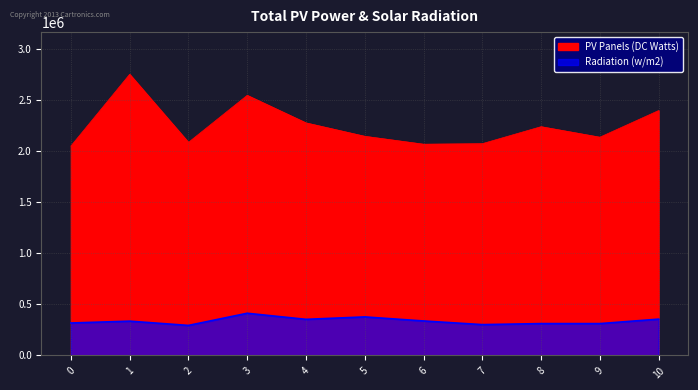

Reading left to right, list all the values displayed in this chart.

PV Panels (DC Watts): 0=2049667.0	1=2751792.0	2=2085292.0	3=2545958.0	4=2276250.0	5=2145125.0	6=2067625.0	7=2072708.0	8=2239042.0	9=2136167.0	10=2396875.0
Radiation (w/m2): 0=317507.1	1=335416.3	2=293739.3	3=412768.8	4=353277.9	5=377045.7	6=337369.2	7=301646.1	8=311600.9	9=311553.3	10=355230.8